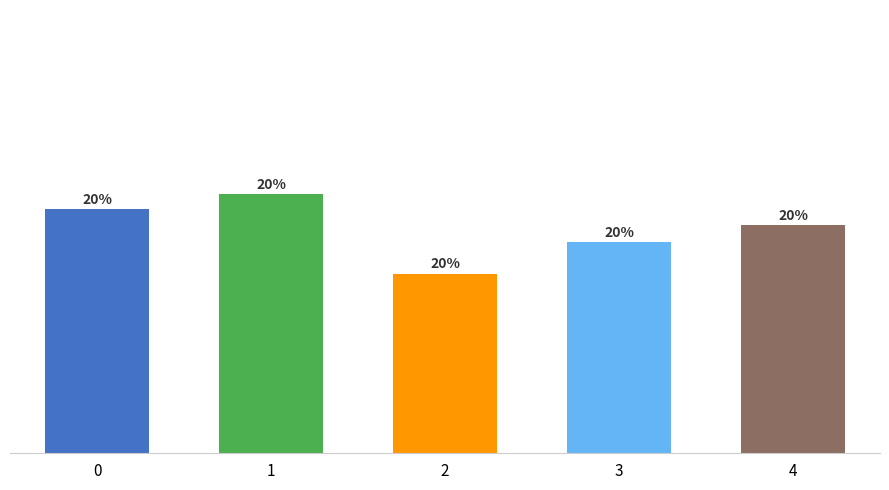

What is the value of the 1st bar from the left?

5.1